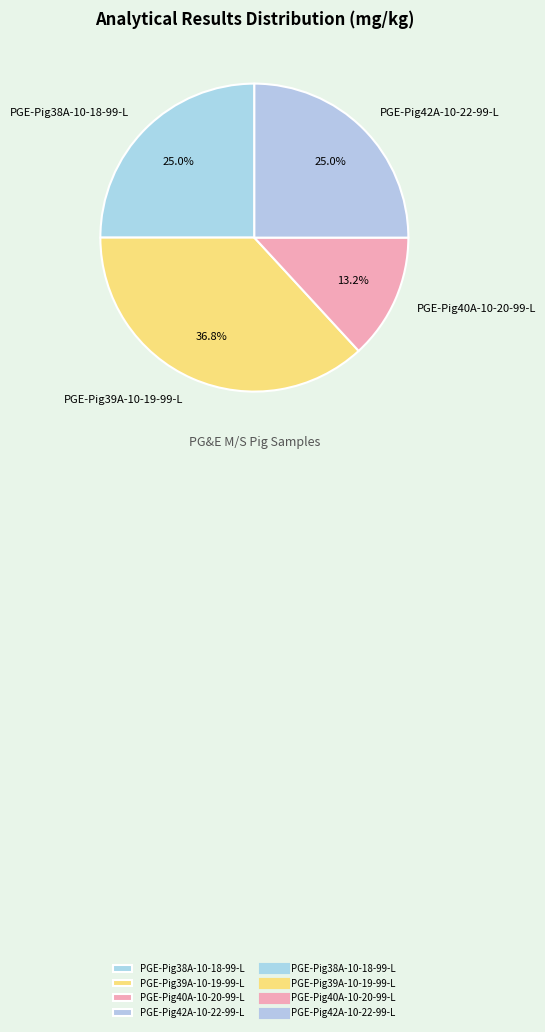

Is there a majority slice in this chart?

No